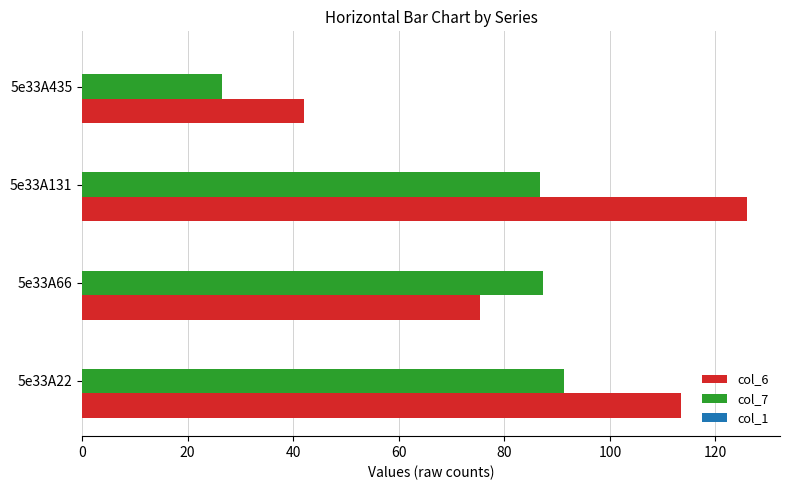

At how many categories does at least one series exceed 105?

2